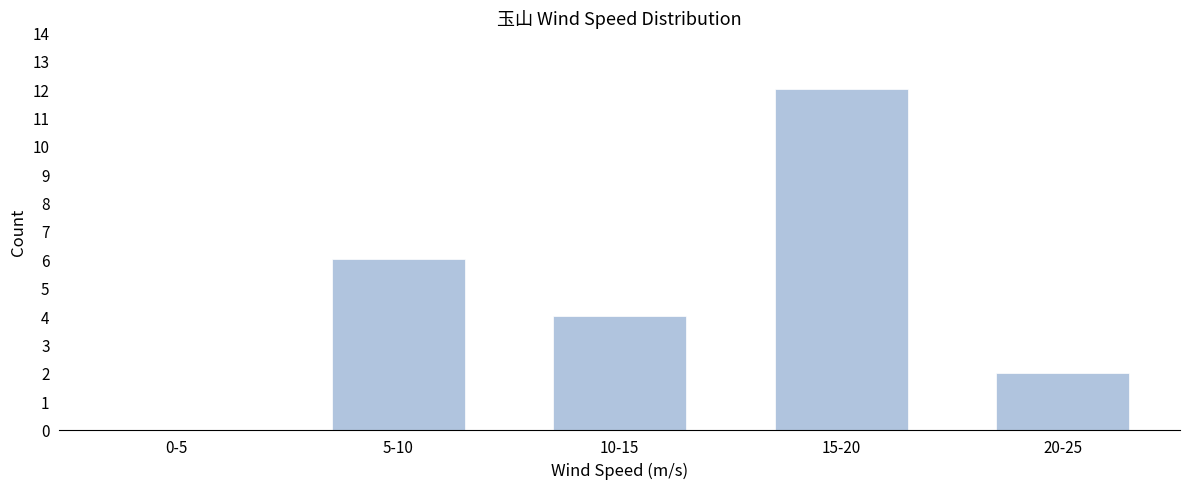

Reading right to left, transcribe all the data shown in this chart.

20-25=2	15-20=12	10-15=4	5-10=6	0-5=0